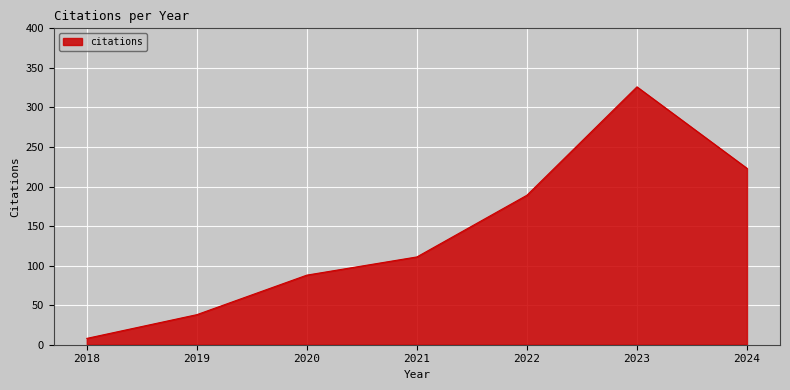

List the labels in order of value, largest first.

2023, 2024, 2022, 2021, 2020, 2019, 2018